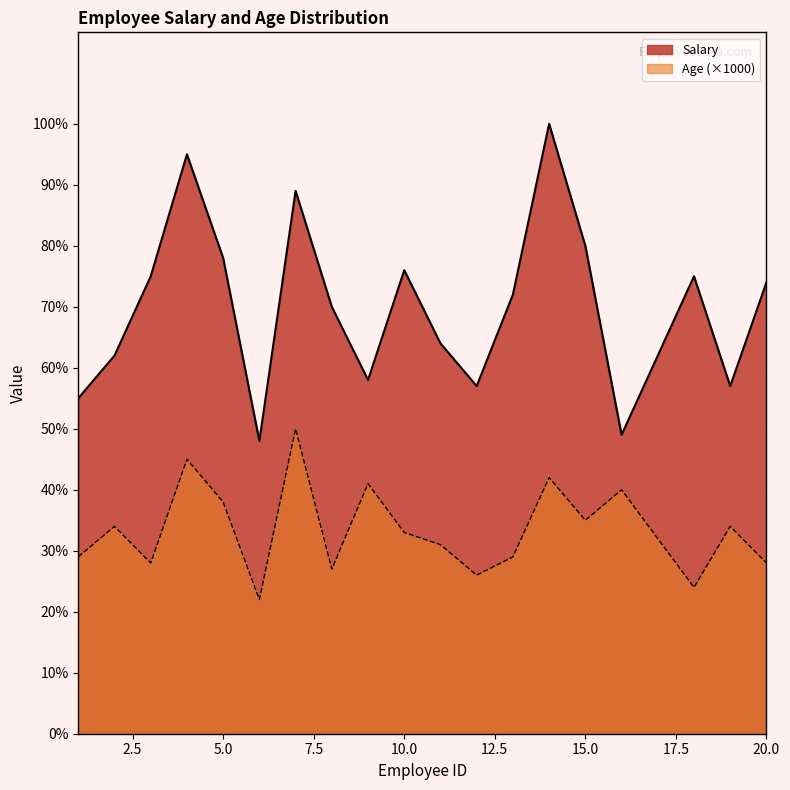

The Salary series shows 25431 at 14. True or false?

False